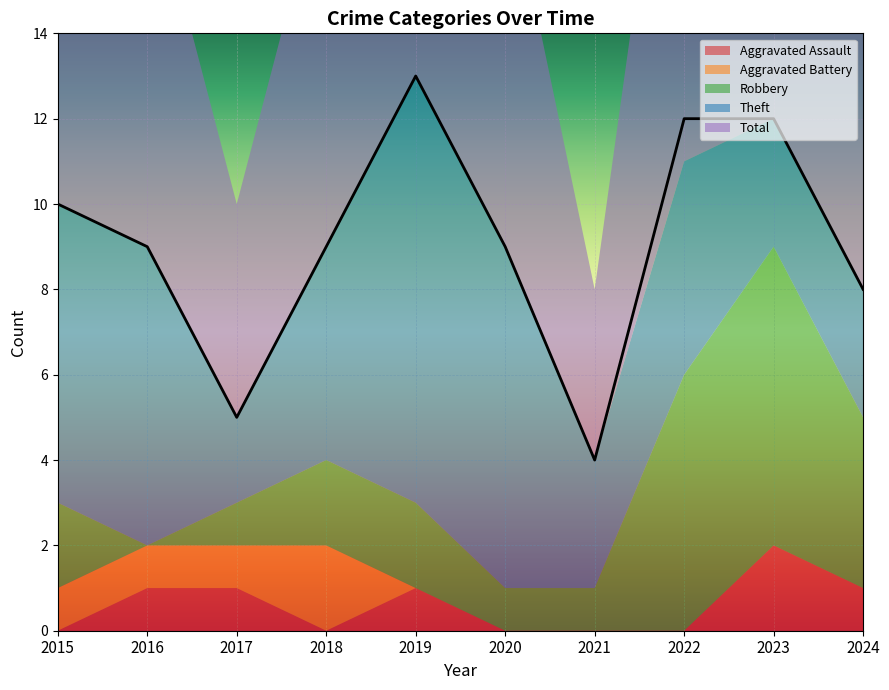

How many categories are shown in the chart?

10